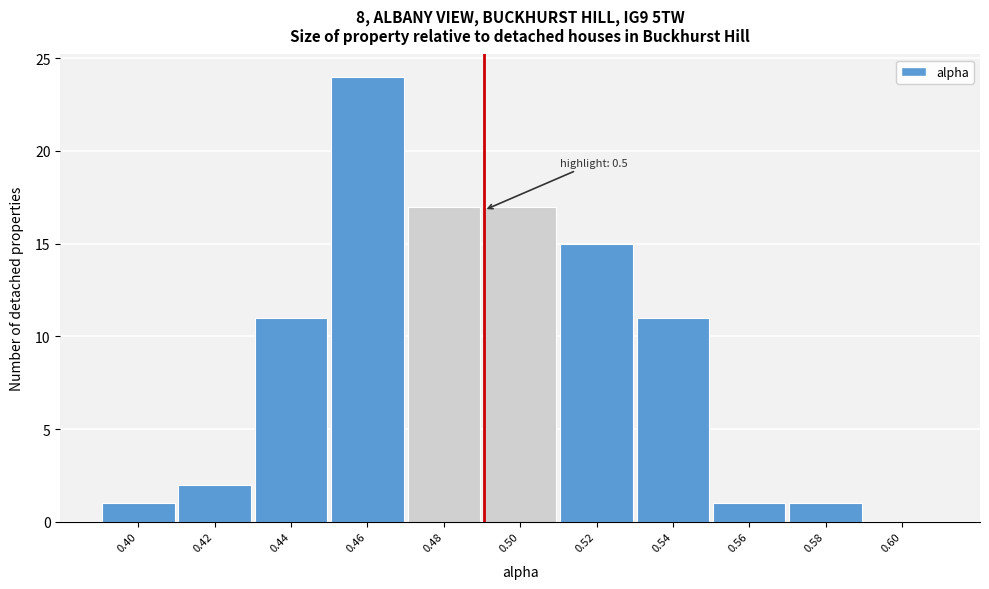

Reading left to right, transcribe all the data shown in this chart.

0.40=1	0.42=2	0.44=11	0.46=24	0.48=17	0.50=17	0.52=15	0.54=11	0.56=1	0.58=1	0.60=0